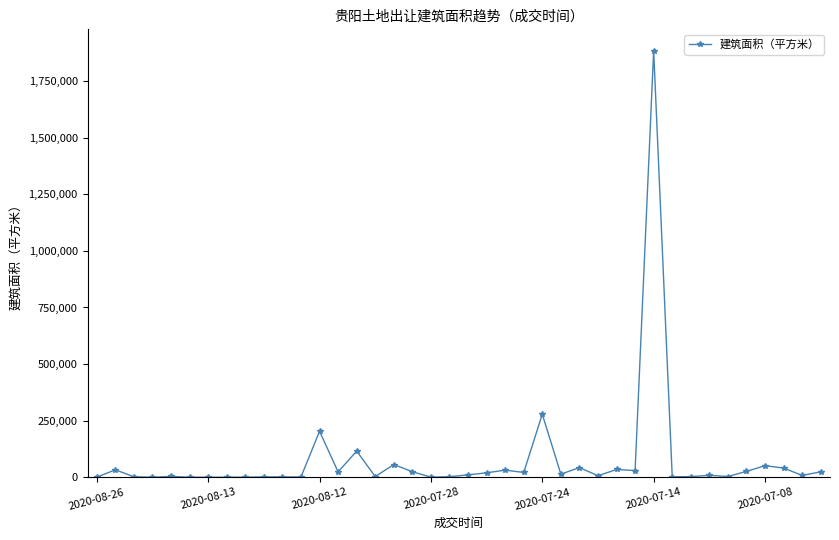

What is the average value?

75315.0